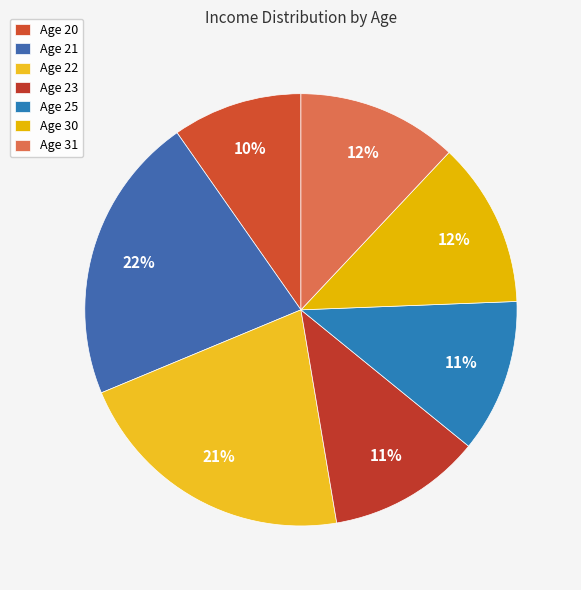

Count the number of slices in the pie.

7